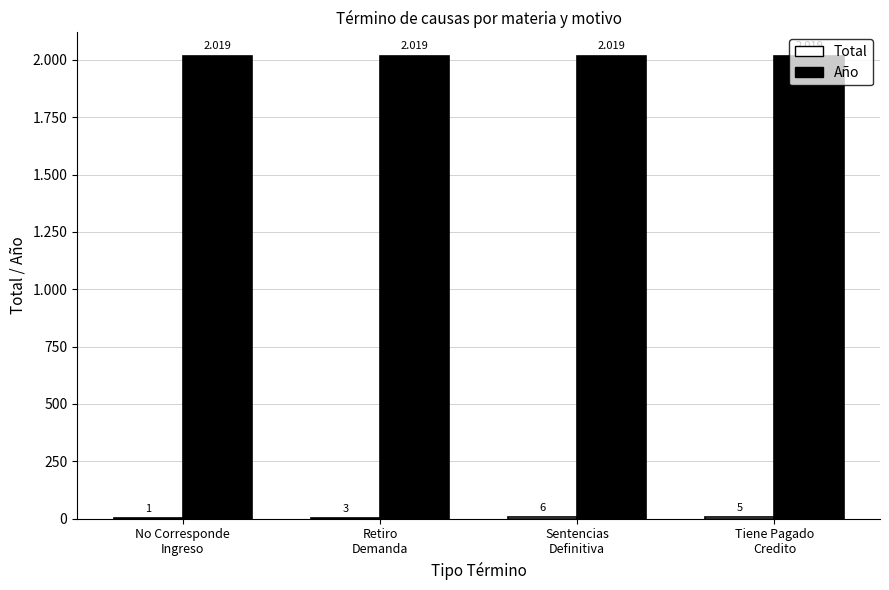

Which series has the largest range (max minus min)?

Total